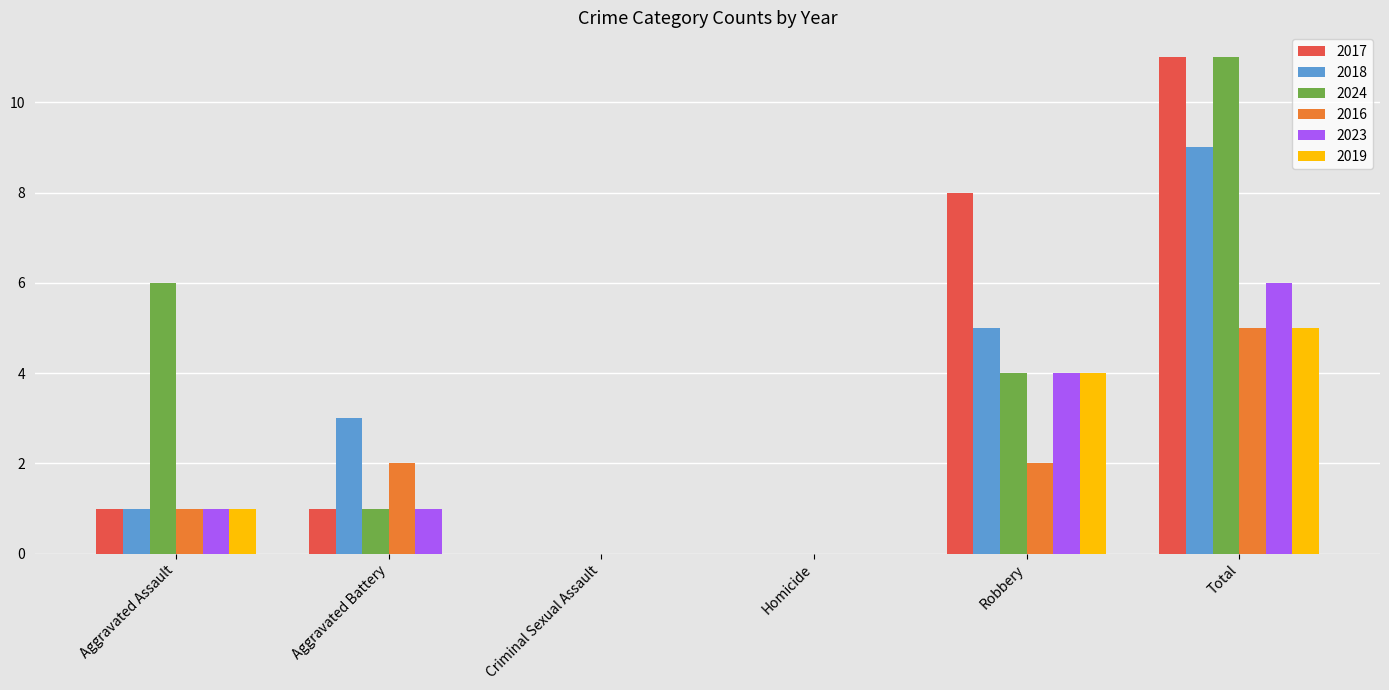

How many groups of bars are there?

6